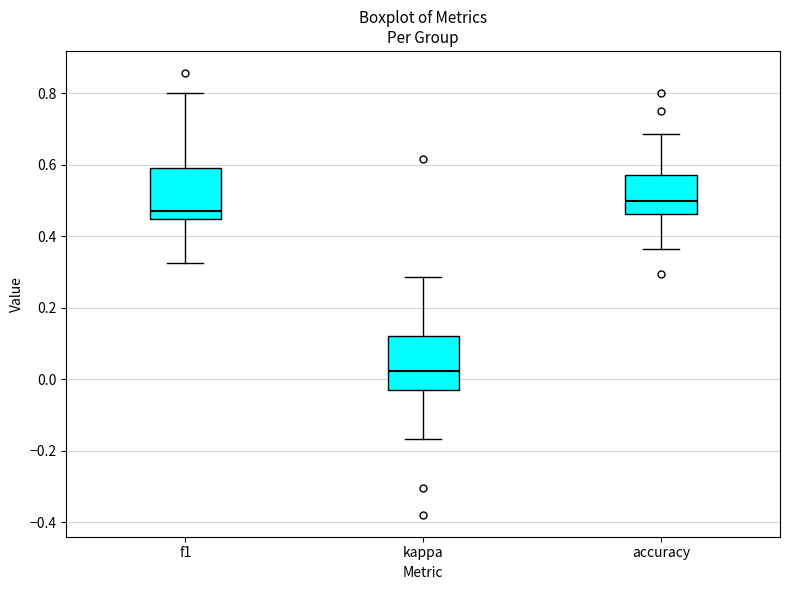

Where does the median line of the box for f1 sit on the y-axis? The values are not printed on the chart, so give them approximately, as read against the axis.

0.48